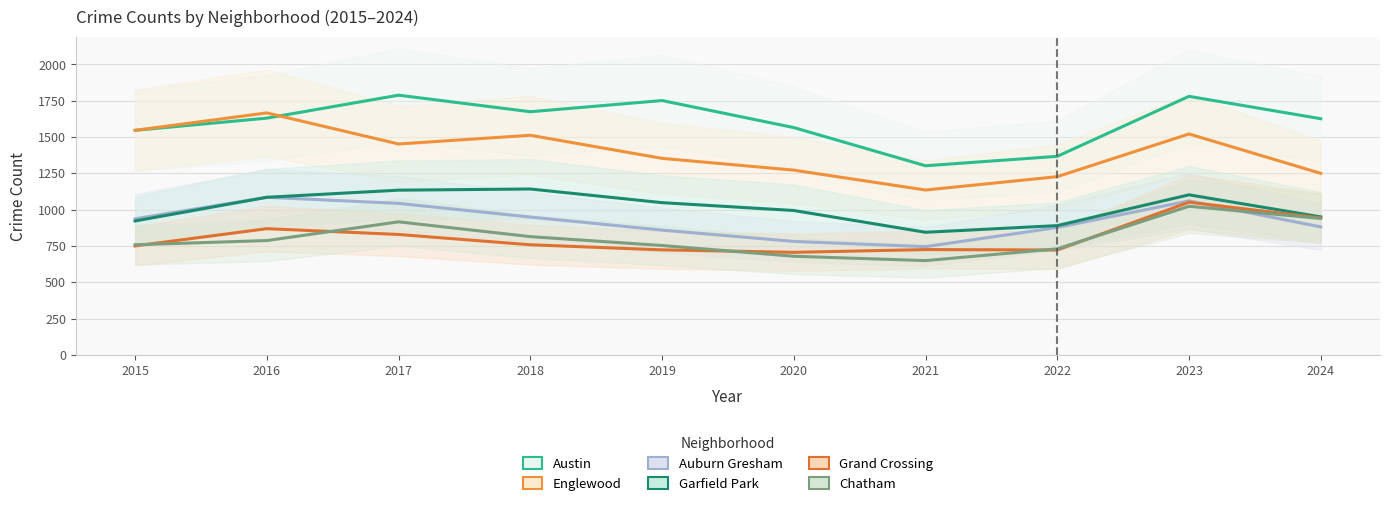

After their last crossing, which series has the higher values: Grand Crossing or Chatham?

Grand Crossing